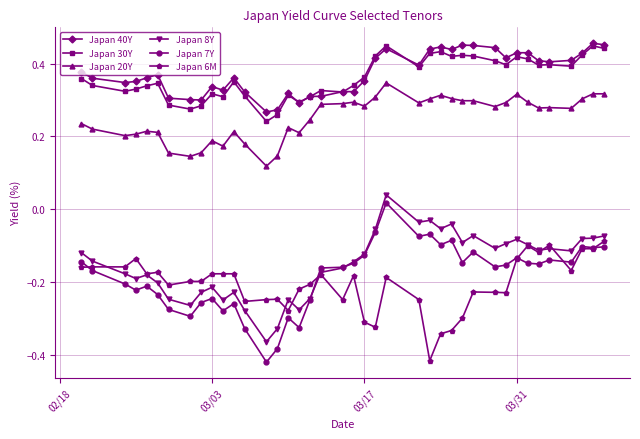

Does the chart have visible grid lines?

Yes